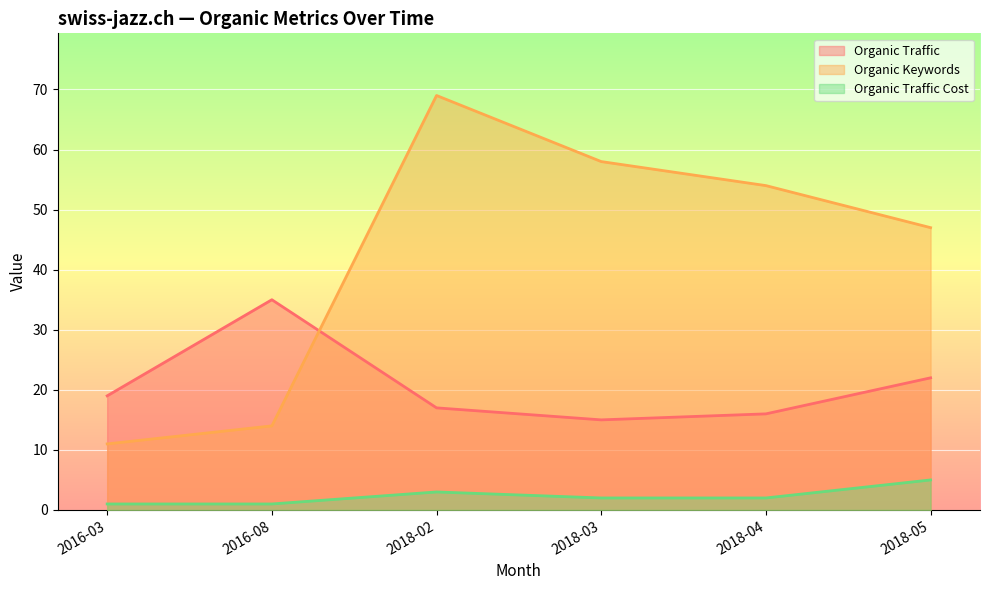

List the series in order of their peak value, lowest first.

Organic Traffic Cost, Organic Traffic, Organic Keywords